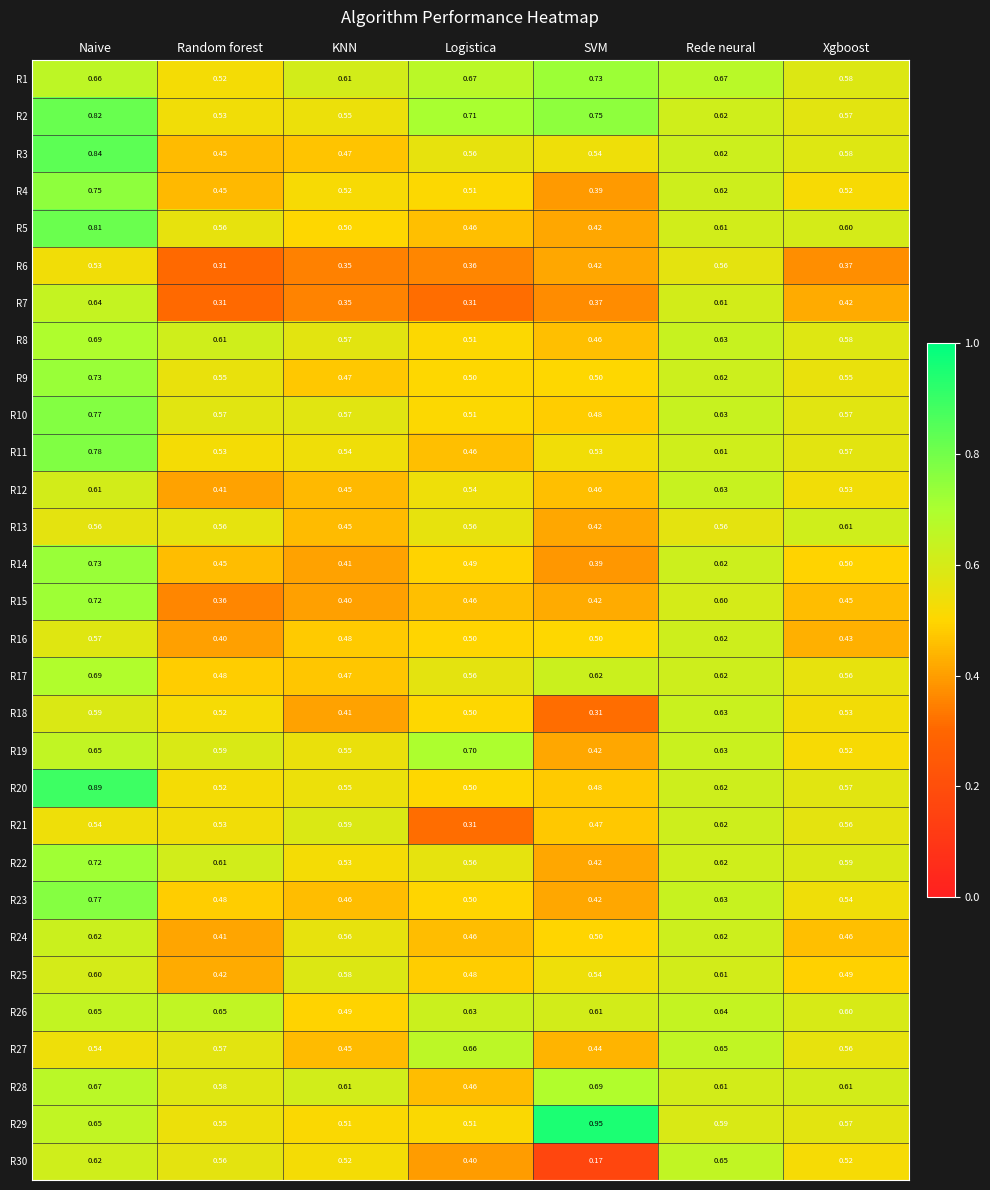

Where is R1 nearest to the value 0?

Random forest